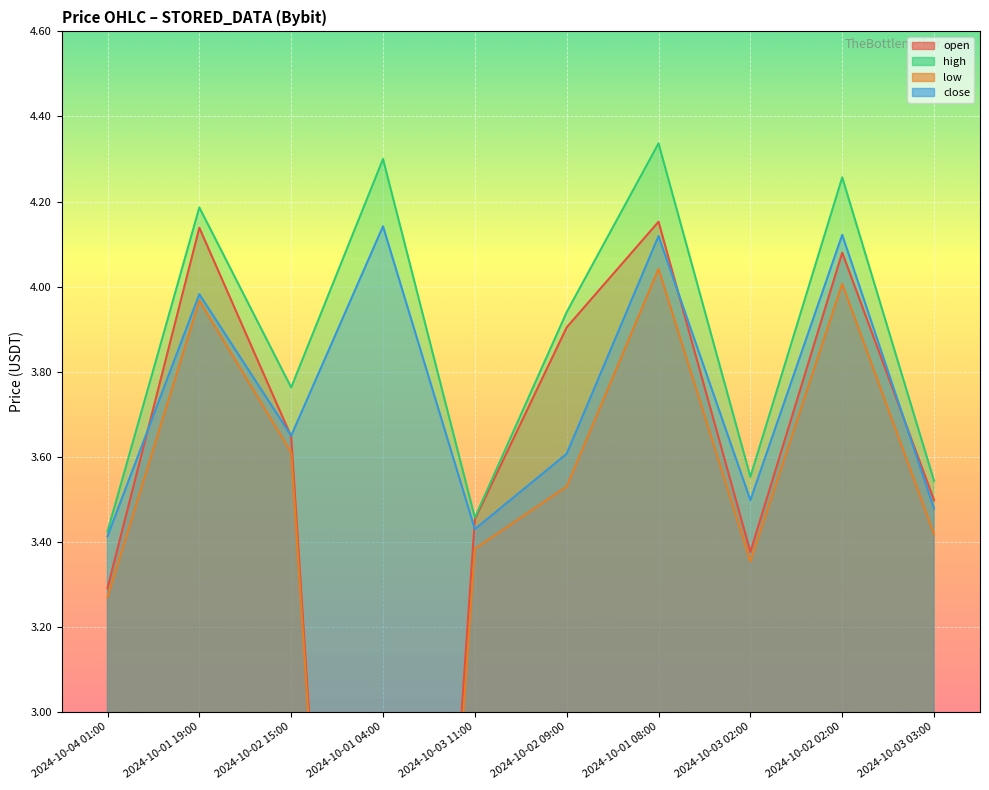

Reading left to right, what are all the values shown in this chart?

open: 2024-10-04 01:00=3.3	2024-10-01 19:00=4.1	2024-10-02 15:00=3.6	2024-10-01 04:00=0.3	2024-10-03 11:00=3.5	2024-10-02 09:00=3.9	2024-10-01 08:00=4.2	2024-10-03 02:00=3.4	2024-10-02 02:00=4.1	2024-10-03 03:00=3.5
high: 2024-10-04 01:00=3.4	2024-10-01 19:00=4.2	2024-10-02 15:00=3.8	2024-10-01 04:00=4.3	2024-10-03 11:00=3.5	2024-10-02 09:00=3.9	2024-10-01 08:00=4.3	2024-10-03 02:00=3.6	2024-10-02 02:00=4.3	2024-10-03 03:00=3.5
low: 2024-10-04 01:00=3.3	2024-10-01 19:00=4.0	2024-10-02 15:00=3.6	2024-10-01 04:00=0.3	2024-10-03 11:00=3.4	2024-10-02 09:00=3.5	2024-10-01 08:00=4.0	2024-10-03 02:00=3.4	2024-10-02 02:00=4.0	2024-10-03 03:00=3.4
close: 2024-10-04 01:00=3.4	2024-10-01 19:00=4.0	2024-10-02 15:00=3.6	2024-10-01 04:00=4.1	2024-10-03 11:00=3.4	2024-10-02 09:00=3.6	2024-10-01 08:00=4.1	2024-10-03 02:00=3.5	2024-10-02 02:00=4.1	2024-10-03 03:00=3.5